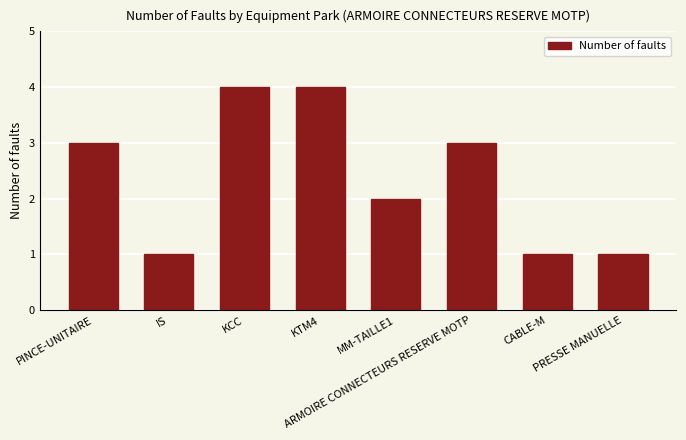

Reading left to right, transcribe all the data shown in this chart.

3	1	4	4	2	3	1	1